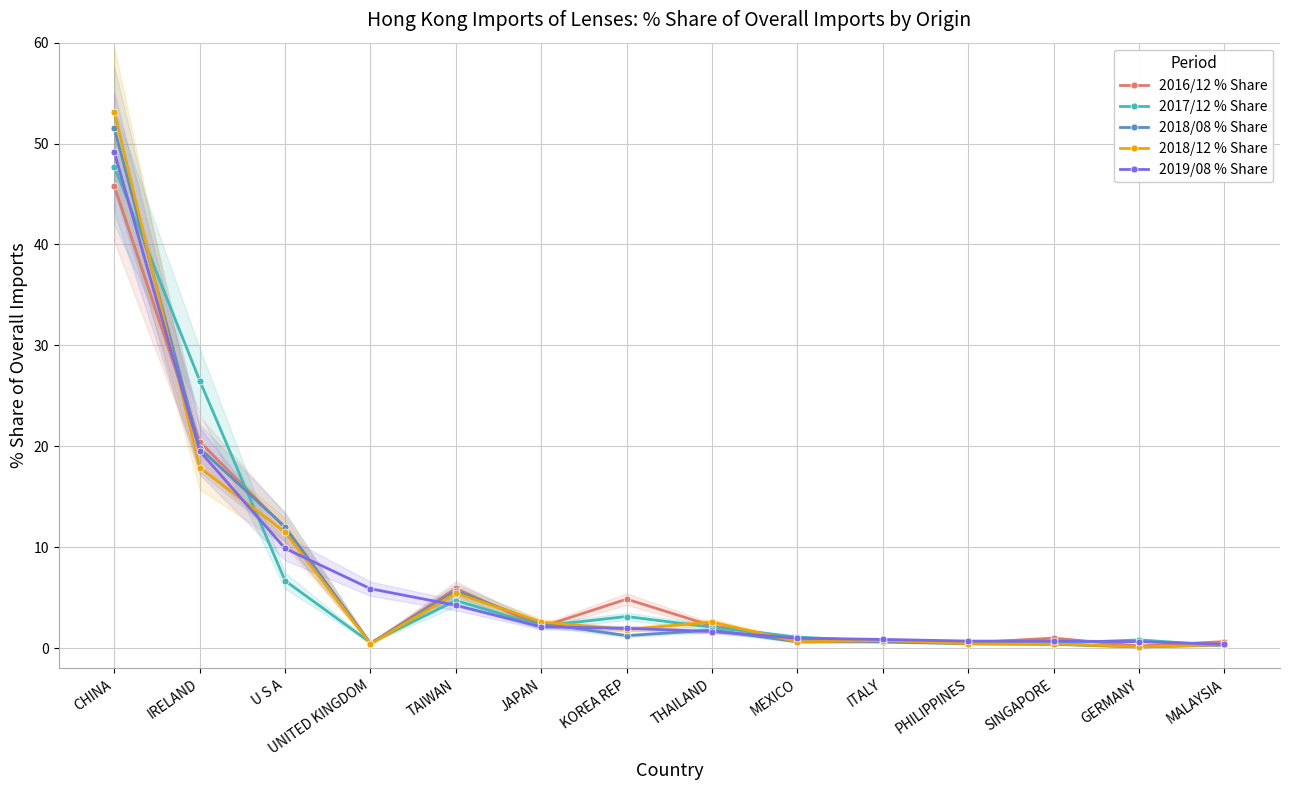

What is the difference between the second highest and minimum values in the 2018/08 % Share series?

19.7